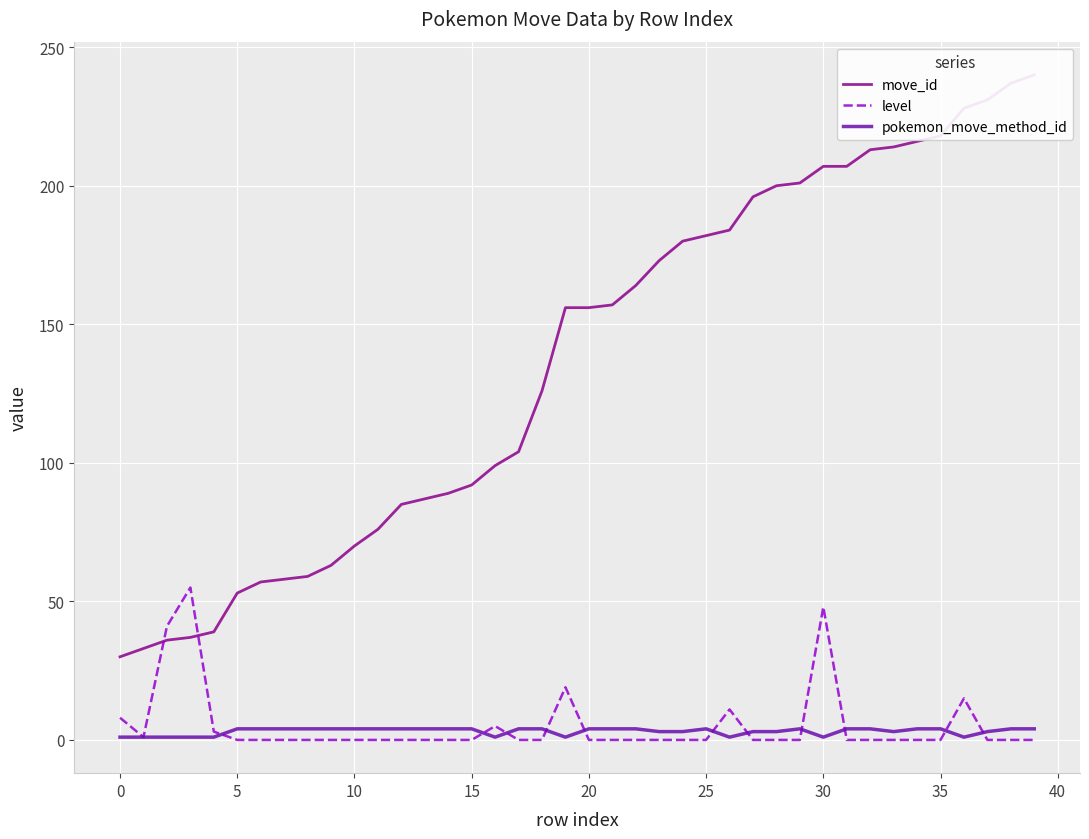

What is the highest value of the level series?

55